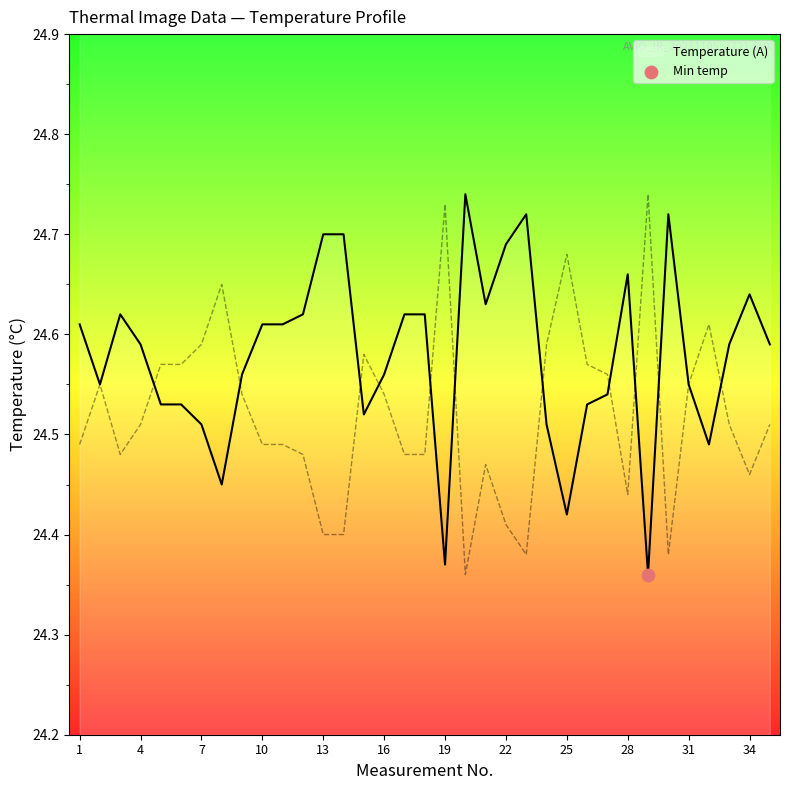

Approximately how many times larger is the value at 33 compared to 10?

1.0